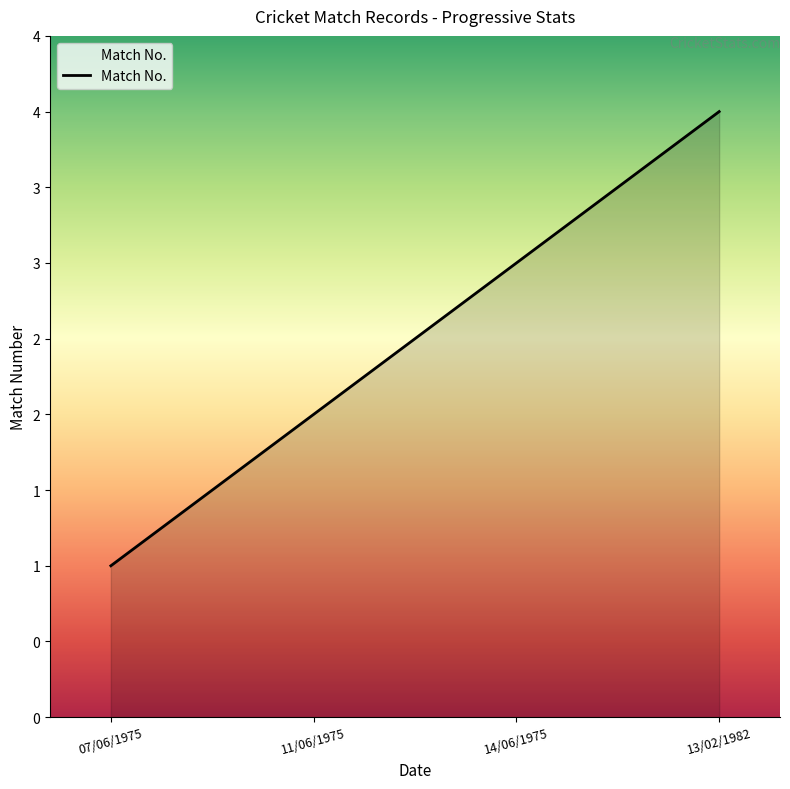

Rank the categories by value from highest to lowest.

13/02/1982, 14/06/1975, 11/06/1975, 07/06/1975